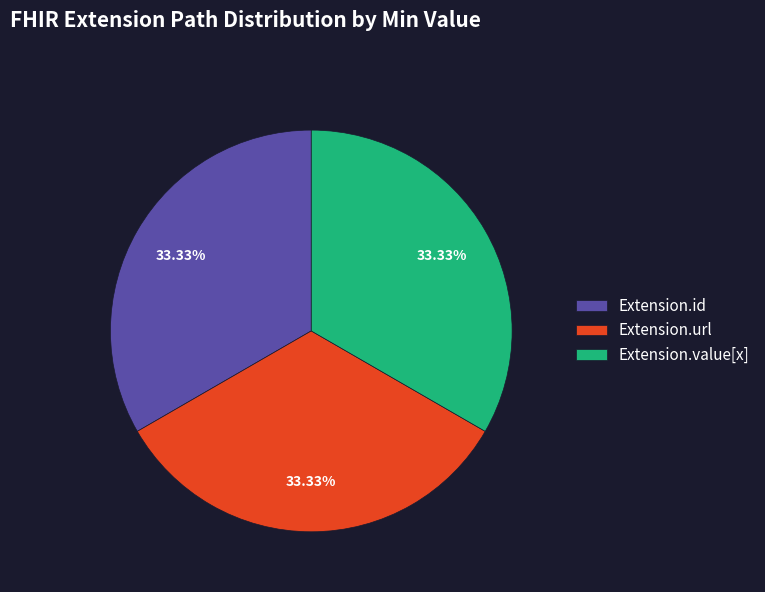

Is Extension.url the majority of the pie?

No